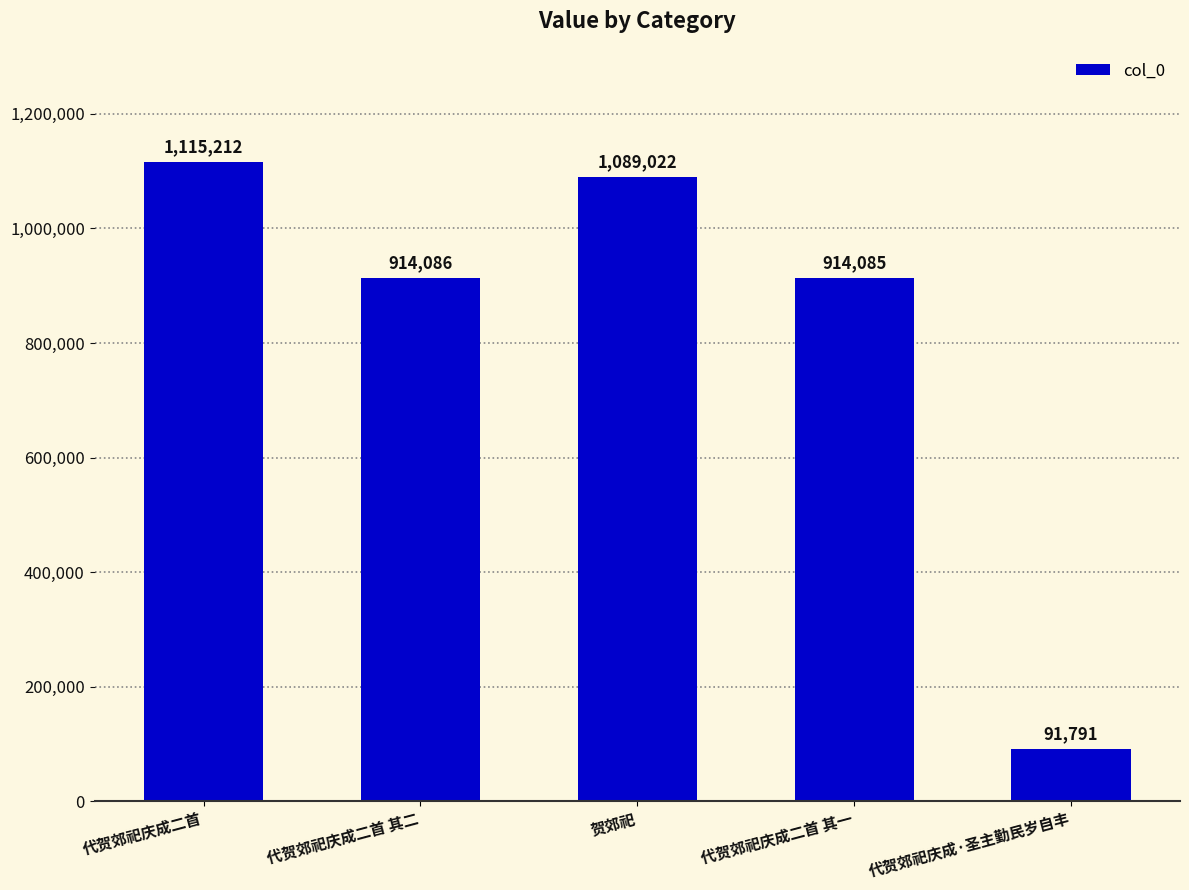

The chart shows a value of 1380155 at 代贺郊祀庆成二首 其二. True or false?

False